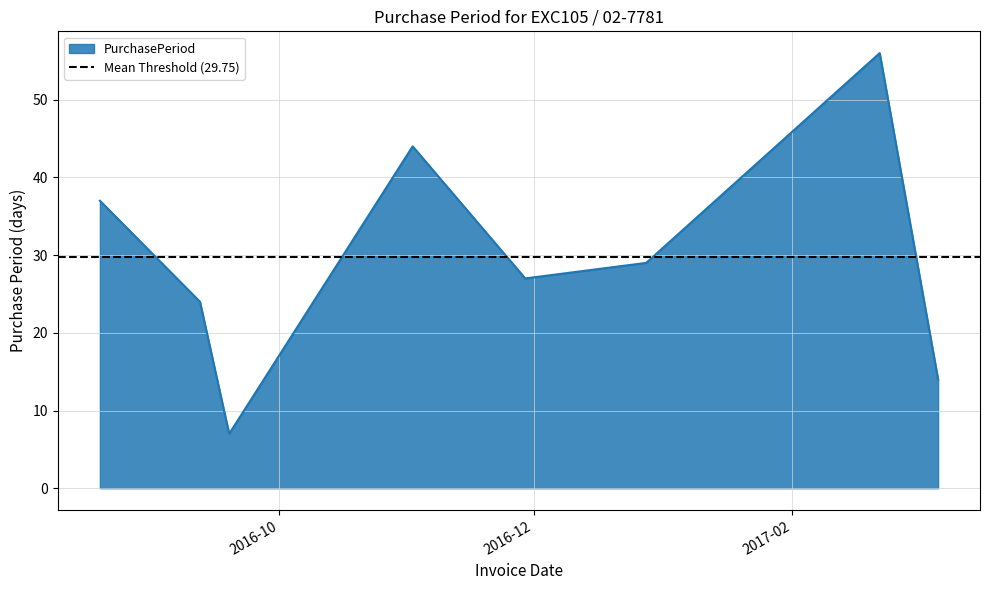

What is the ratio of the value at 2017-03-08 to the value at 2016-09-19?

2.0